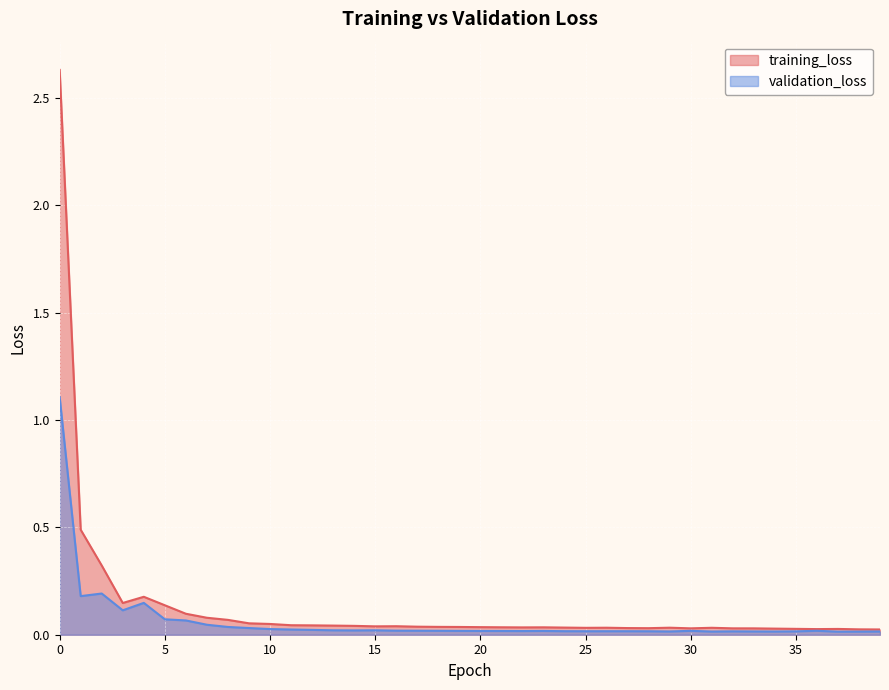

Count the number of data series in this chart.

2